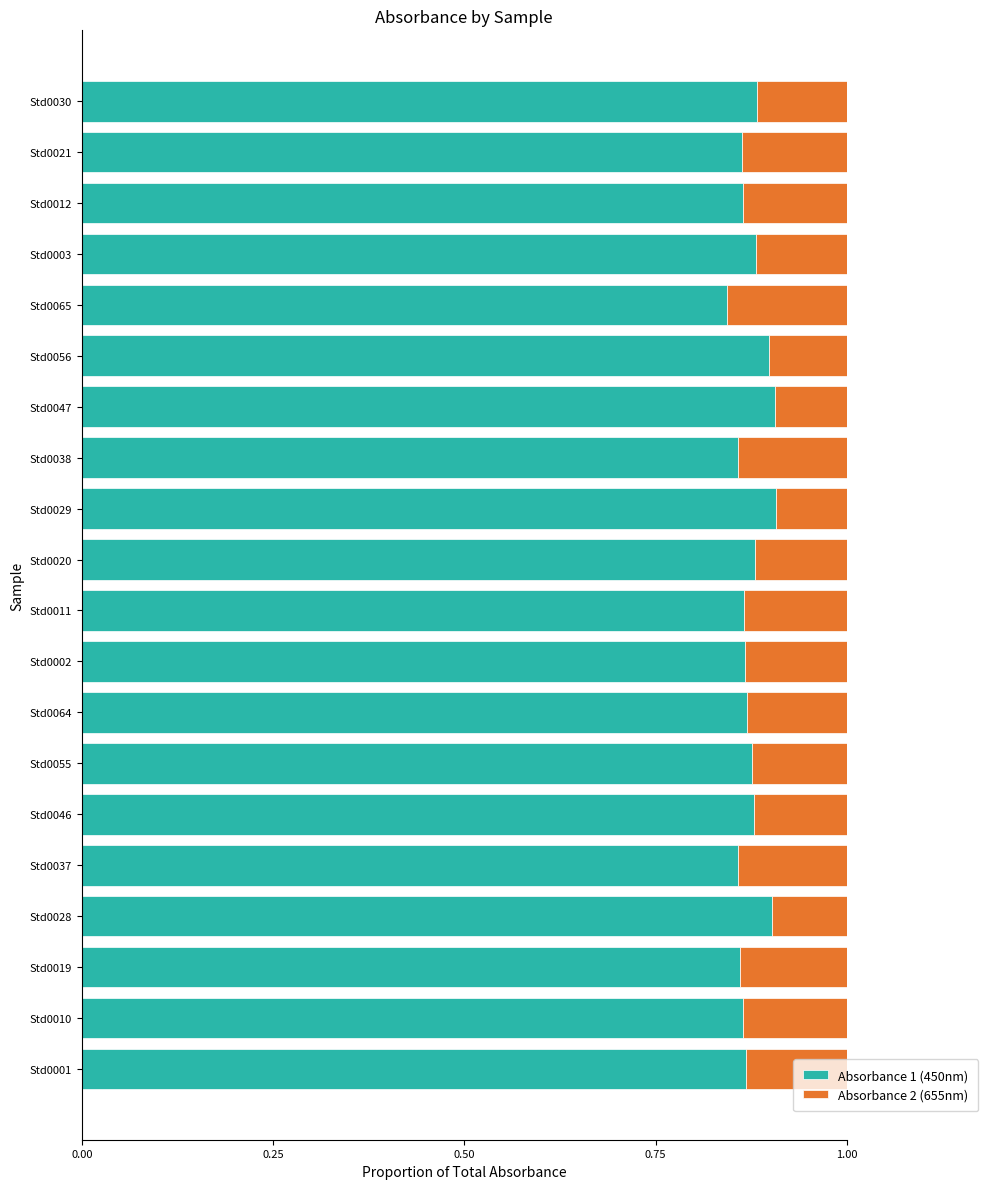

The value of Absorbance 1 (450nm) at Std0010 is 0.9. True or false?

True